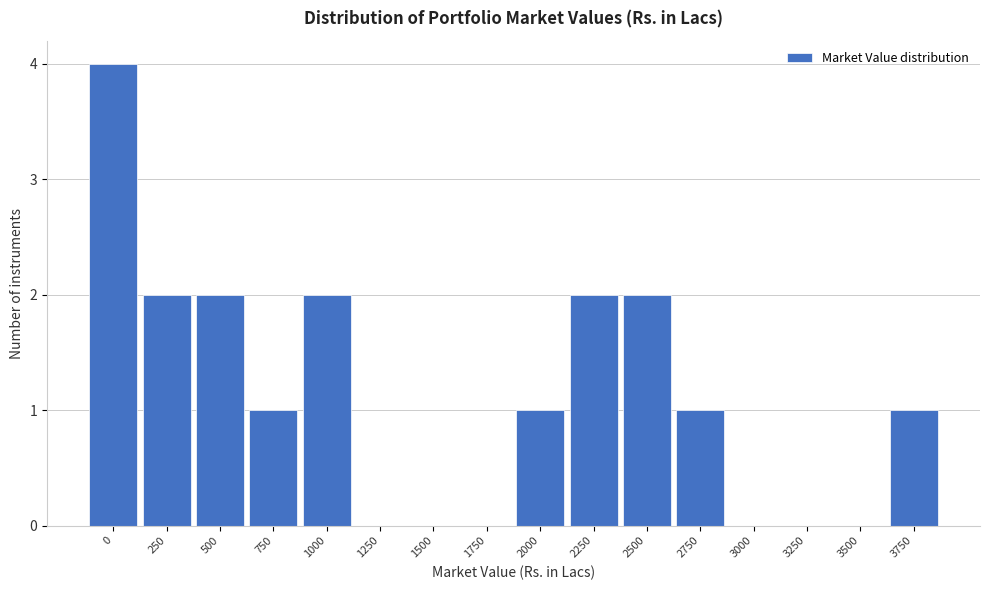

Reading left to right, what are all the values shown in this chart?

0=4	250=2	500=2	750=1	1000=2	1250=0	1500=0	1750=0	2000=1	2250=2	2500=2	2750=1	3000=0	3250=0	3500=0	3750=1